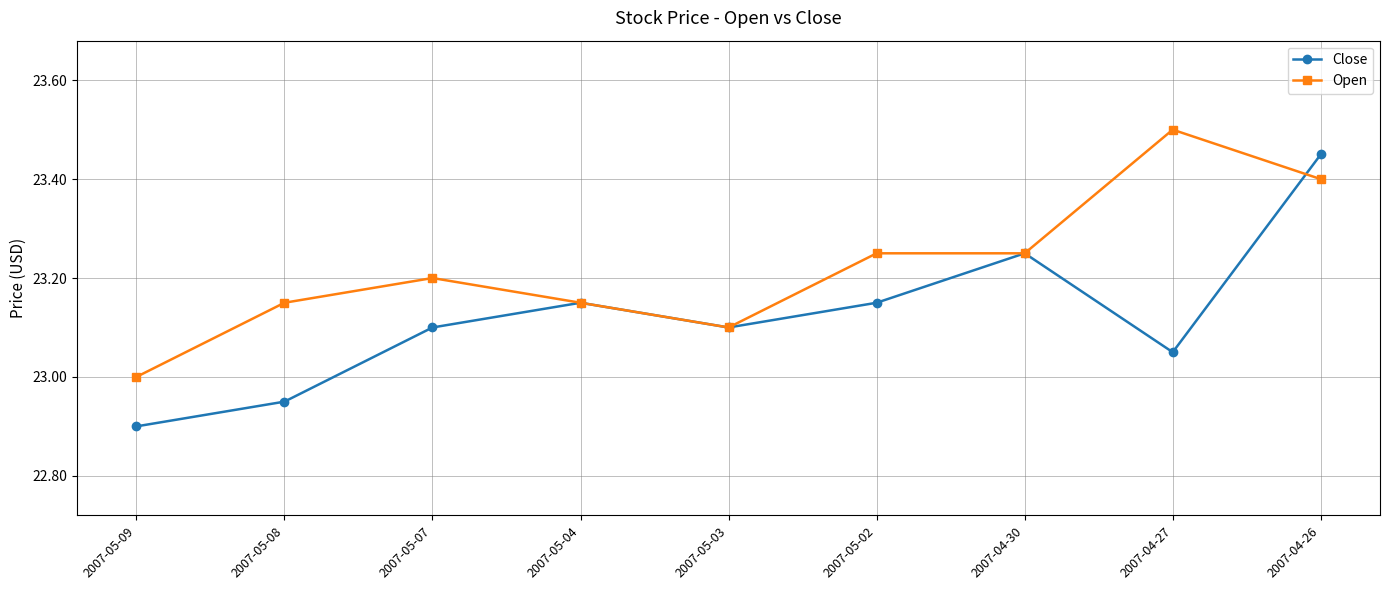

What is the label of the 3rd point from the left?

2007-05-07